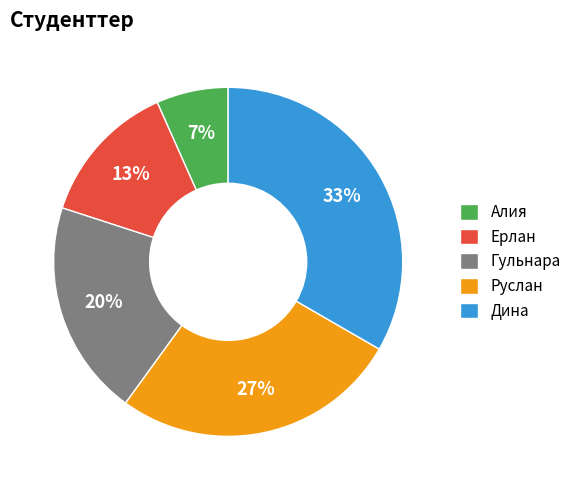

Is it true that Руслан is 27% of the pie?

True